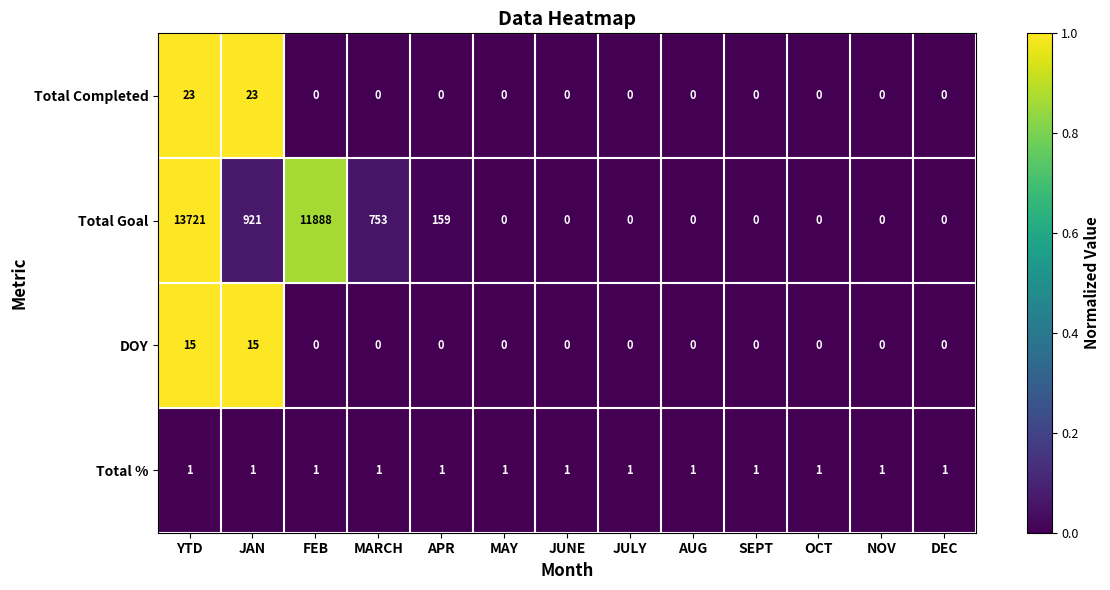

Rank the series by their maximum value, from lowest to highest.

Total %, DOY, Total Completed, Total Goal